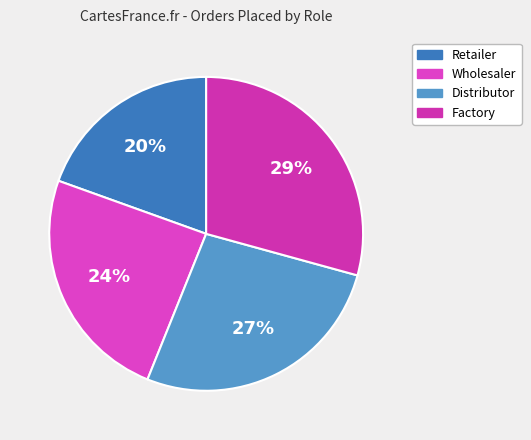

How many slices are in this pie chart?

4